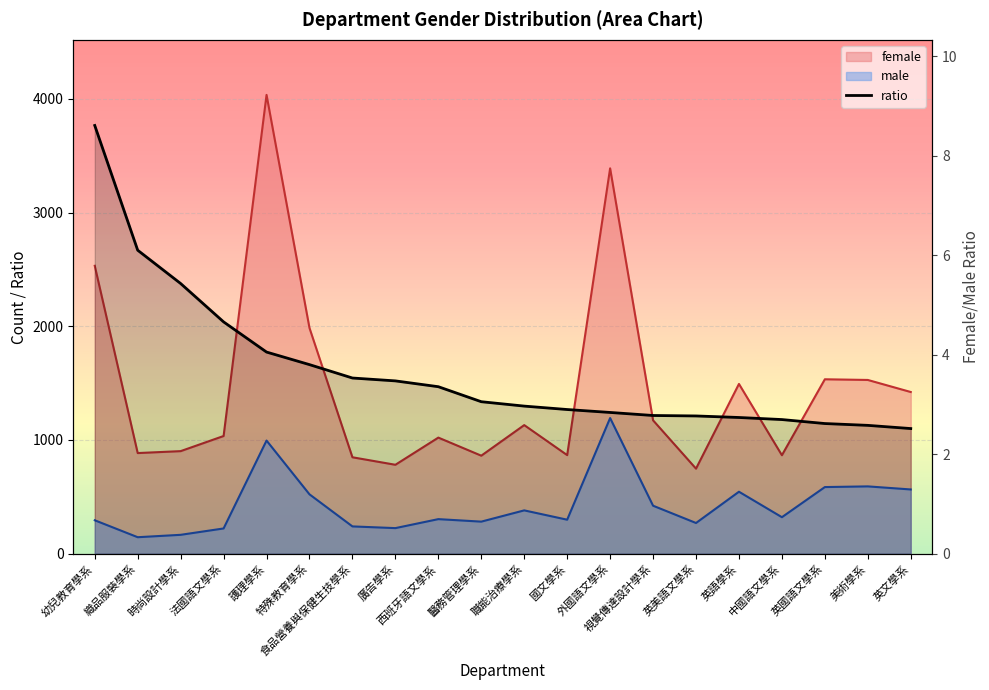

How many data points are less than 3?

10